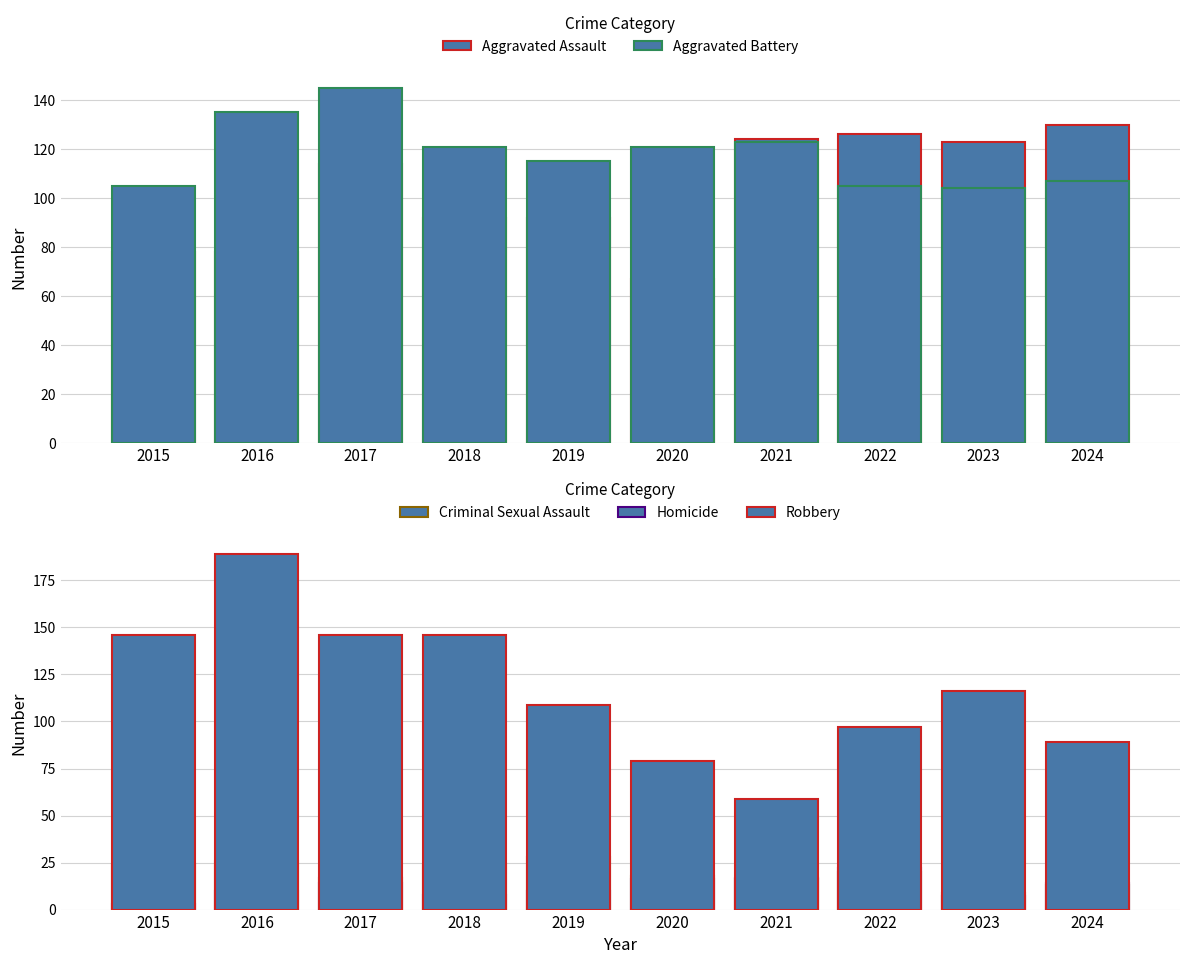

Reading left to right, extract all data points from this chart.

Aggravated Assault: 2015=78	2016=78	2017=114	2018=92	2019=92	2020=67	2021=124	2022=126	2023=123	2024=130
Aggravated Battery: 2015=105	2016=135	2017=145	2018=121	2019=115	2020=121	2021=123	2022=105	2023=104	2024=107
Criminal Sexual Assault: 2015=24	2016=26	2017=17	2018=24	2019=28	2020=18	2021=16	2022=20	2023=9	2024=13
Homicide: 2015=3	2016=10	2017=14	2018=8	2019=10	2020=16	2021=17	2022=22	2023=7	2024=14
Robbery: 2015=146	2016=189	2017=146	2018=146	2019=109	2020=79	2021=59	2022=97	2023=116	2024=89